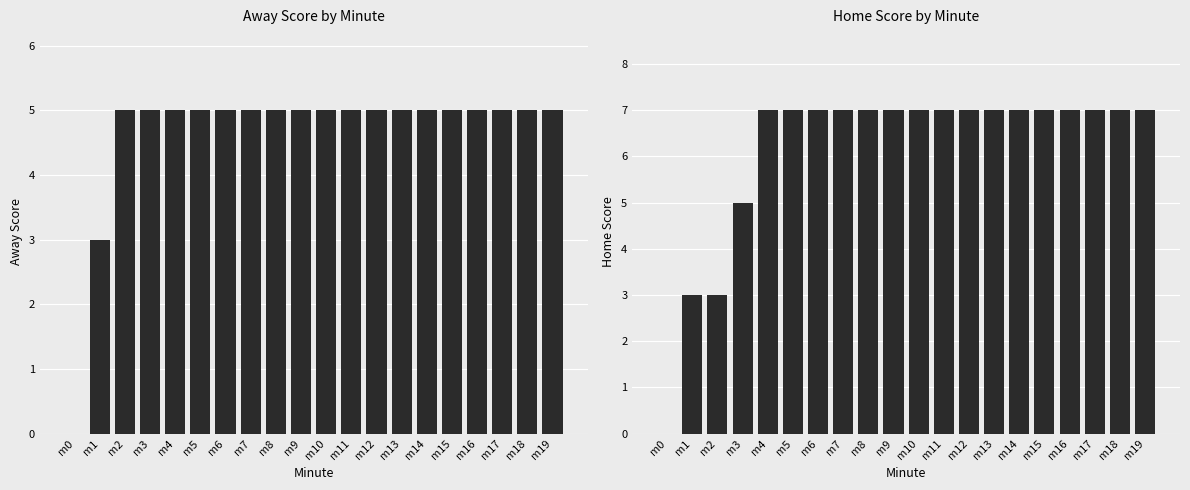

At how many categories does at least one series exceed 1?

19